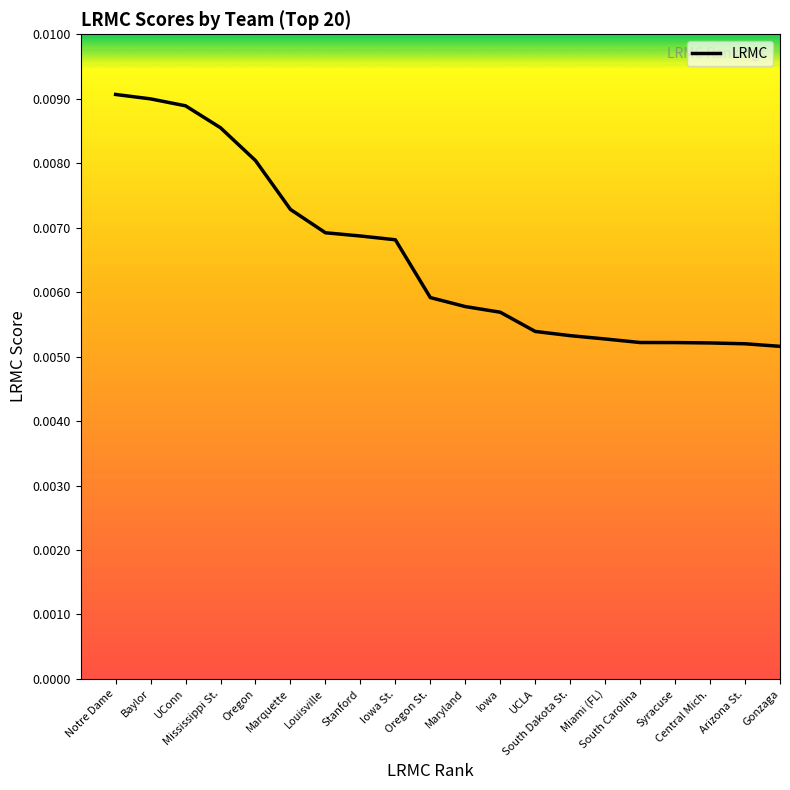

What is the label of the 16th point from the right?

Oregon